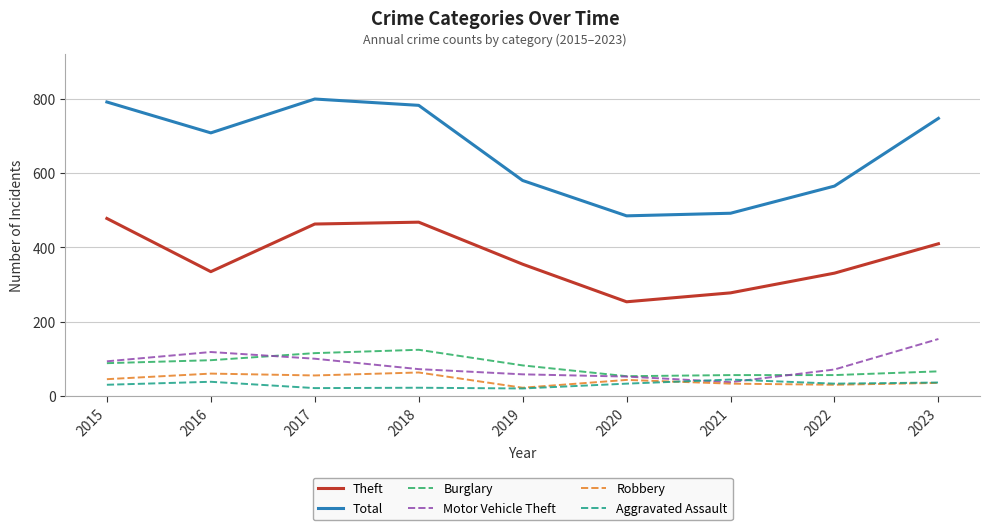

Is it true that Burglary equals 51 at 2016?

False